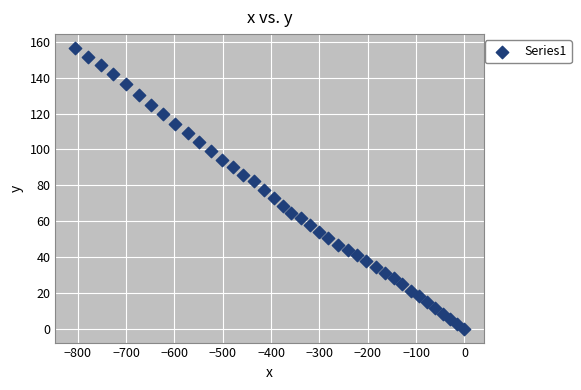

What is the range of X values (max minus min)?

805.6